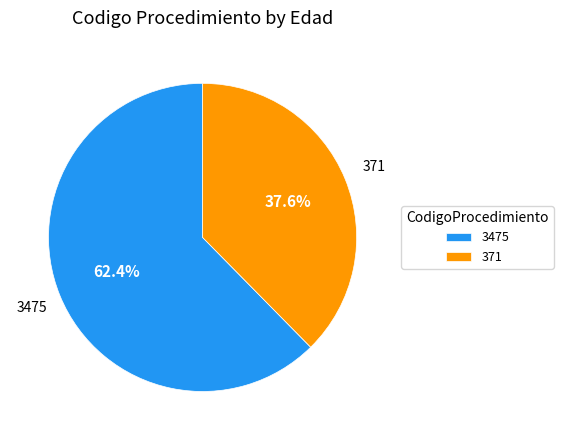

Which slice represents more than half of the pie?

3475